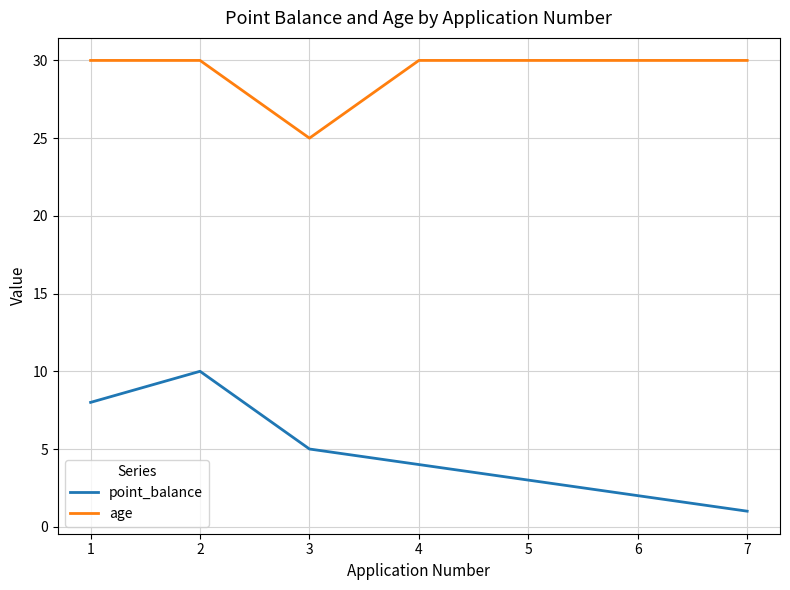

What is the spread (max minus min) of values at 1?

22